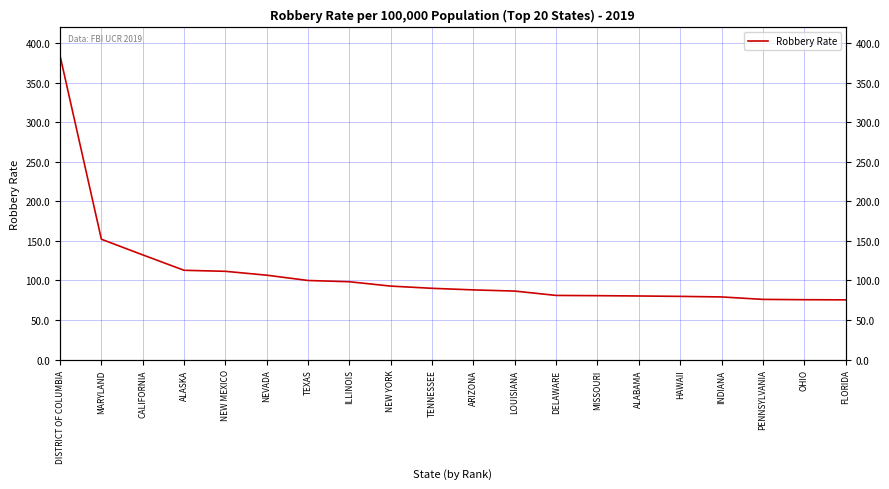

True or false: the data has more than 1 interior local peaks.

False